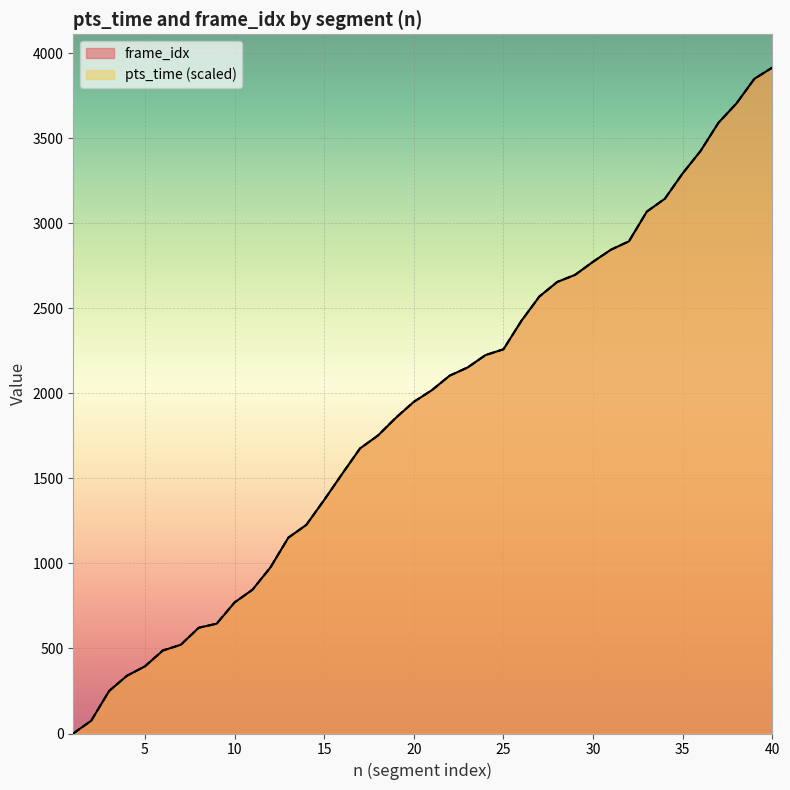

True or false: pts_time and frame_idx intersect in this chart.

False